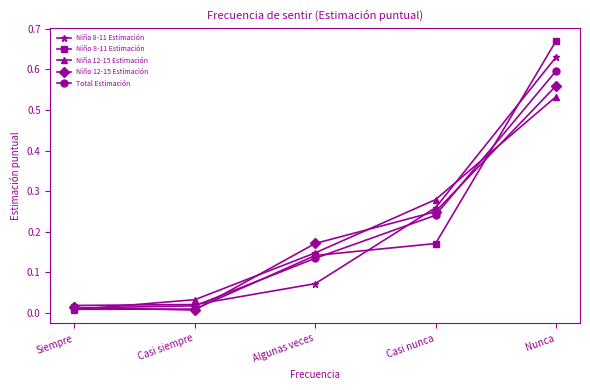

What is the total value across all series at Nunca?

3.0